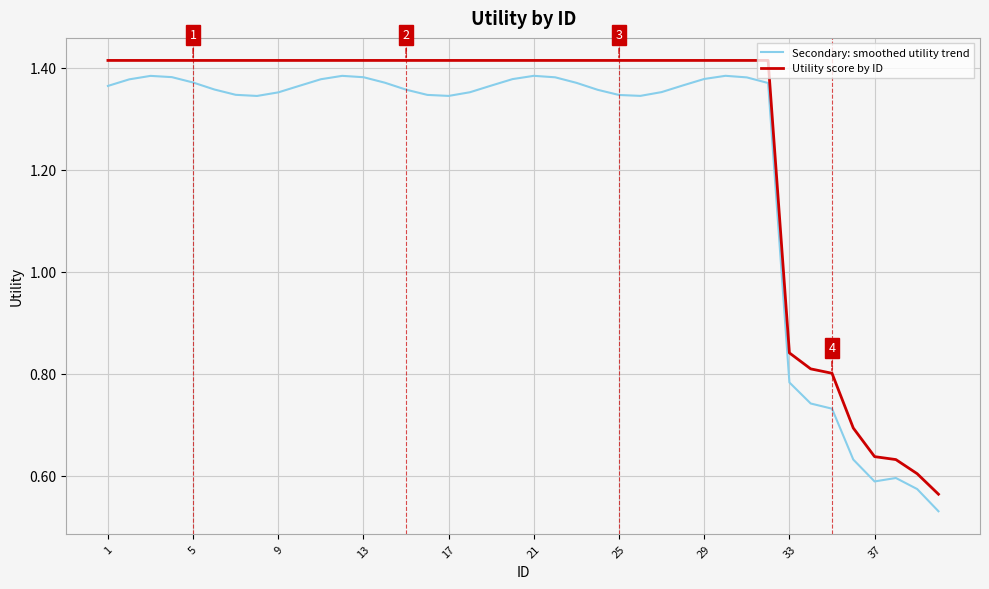

Which series has the largest range (max minus min)?

Secondary: smoothed utility trend